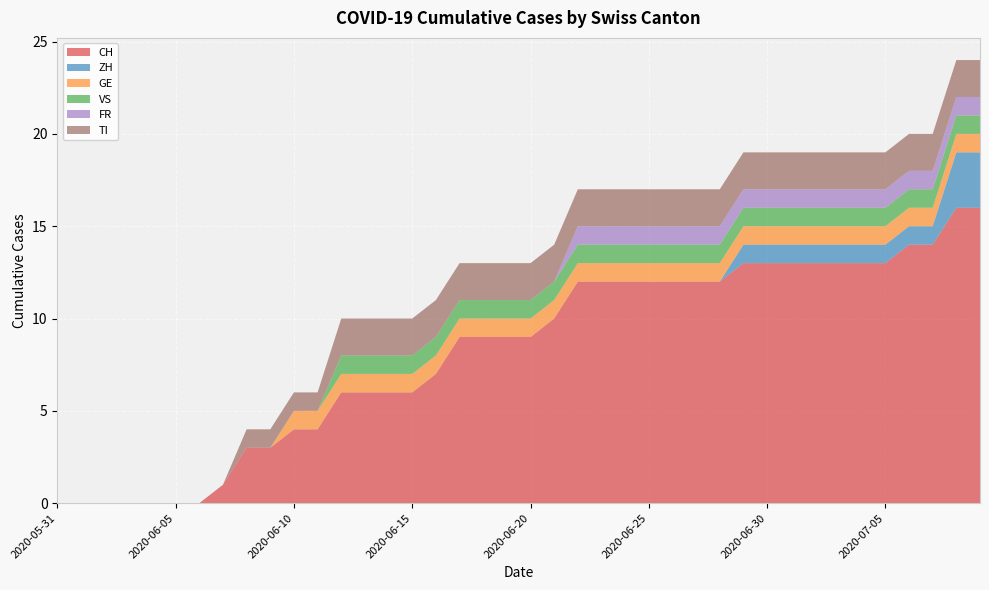

Reading left to right, list all the values displayed in this chart.

CH: 2020-05-31=0	2020-06-01=0	2020-06-02=0	2020-06-03=0	2020-06-04=0	2020-06-05=0	2020-06-06=0	2020-06-07=1	2020-06-08=3	2020-06-09=3	2020-06-10=4	2020-06-11=4	2020-06-12=6	2020-06-13=6	2020-06-14=6	2020-06-15=6	2020-06-16=7	2020-06-17=9	2020-06-18=9	2020-06-19=9	2020-06-20=9	2020-06-21=10	2020-06-22=12	2020-06-23=12	2020-06-24=12	2020-06-25=12	2020-06-26=12	2020-06-27=12	2020-06-28=12	2020-06-29=13	2020-06-30=13	2020-07-01=13	2020-07-02=13	2020-07-03=13	2020-07-04=13	2020-07-05=13	2020-07-06=14	2020-07-07=14	2020-07-08=16	2020-07-09=16
ZH: 2020-05-31=0	2020-06-01=0	2020-06-02=0	2020-06-03=0	2020-06-04=0	2020-06-05=0	2020-06-06=0	2020-06-07=0	2020-06-08=0	2020-06-09=0	2020-06-10=0	2020-06-11=0	2020-06-12=0	2020-06-13=0	2020-06-14=0	2020-06-15=0	2020-06-16=0	2020-06-17=0	2020-06-18=0	2020-06-19=0	2020-06-20=0	2020-06-21=0	2020-06-22=0	2020-06-23=0	2020-06-24=0	2020-06-25=0	2020-06-26=0	2020-06-27=0	2020-06-28=0	2020-06-29=1	2020-06-30=1	2020-07-01=1	2020-07-02=1	2020-07-03=1	2020-07-04=1	2020-07-05=1	2020-07-06=1	2020-07-07=1	2020-07-08=3	2020-07-09=3
GE: 2020-05-31=0	2020-06-01=0	2020-06-02=0	2020-06-03=0	2020-06-04=0	2020-06-05=0	2020-06-06=0	2020-06-07=0	2020-06-08=0	2020-06-09=0	2020-06-10=1	2020-06-11=1	2020-06-12=1	2020-06-13=1	2020-06-14=1	2020-06-15=1	2020-06-16=1	2020-06-17=1	2020-06-18=1	2020-06-19=1	2020-06-20=1	2020-06-21=1	2020-06-22=1	2020-06-23=1	2020-06-24=1	2020-06-25=1	2020-06-26=1	2020-06-27=1	2020-06-28=1	2020-06-29=1	2020-06-30=1	2020-07-01=1	2020-07-02=1	2020-07-03=1	2020-07-04=1	2020-07-05=1	2020-07-06=1	2020-07-07=1	2020-07-08=1	2020-07-09=1
VS: 2020-05-31=0	2020-06-01=0	2020-06-02=0	2020-06-03=0	2020-06-04=0	2020-06-05=0	2020-06-06=0	2020-06-07=0	2020-06-08=0	2020-06-09=0	2020-06-10=0	2020-06-11=0	2020-06-12=1	2020-06-13=1	2020-06-14=1	2020-06-15=1	2020-06-16=1	2020-06-17=1	2020-06-18=1	2020-06-19=1	2020-06-20=1	2020-06-21=1	2020-06-22=1	2020-06-23=1	2020-06-24=1	2020-06-25=1	2020-06-26=1	2020-06-27=1	2020-06-28=1	2020-06-29=1	2020-06-30=1	2020-07-01=1	2020-07-02=1	2020-07-03=1	2020-07-04=1	2020-07-05=1	2020-07-06=1	2020-07-07=1	2020-07-08=1	2020-07-09=1
FR: 2020-05-31=0	2020-06-01=0	2020-06-02=0	2020-06-03=0	2020-06-04=0	2020-06-05=0	2020-06-06=0	2020-06-07=0	2020-06-08=0	2020-06-09=0	2020-06-10=0	2020-06-11=0	2020-06-12=0	2020-06-13=0	2020-06-14=0	2020-06-15=0	2020-06-16=0	2020-06-17=0	2020-06-18=0	2020-06-19=0	2020-06-20=0	2020-06-21=0	2020-06-22=1	2020-06-23=1	2020-06-24=1	2020-06-25=1	2020-06-26=1	2020-06-27=1	2020-06-28=1	2020-06-29=1	2020-06-30=1	2020-07-01=1	2020-07-02=1	2020-07-03=1	2020-07-04=1	2020-07-05=1	2020-07-06=1	2020-07-07=1	2020-07-08=1	2020-07-09=1
TI: 2020-05-31=0	2020-06-01=0	2020-06-02=0	2020-06-03=0	2020-06-04=0	2020-06-05=0	2020-06-06=0	2020-06-07=0	2020-06-08=1	2020-06-09=1	2020-06-10=1	2020-06-11=1	2020-06-12=2	2020-06-13=2	2020-06-14=2	2020-06-15=2	2020-06-16=2	2020-06-17=2	2020-06-18=2	2020-06-19=2	2020-06-20=2	2020-06-21=2	2020-06-22=2	2020-06-23=2	2020-06-24=2	2020-06-25=2	2020-06-26=2	2020-06-27=2	2020-06-28=2	2020-06-29=2	2020-06-30=2	2020-07-01=2	2020-07-02=2	2020-07-03=2	2020-07-04=2	2020-07-05=2	2020-07-06=2	2020-07-07=2	2020-07-08=2	2020-07-09=2